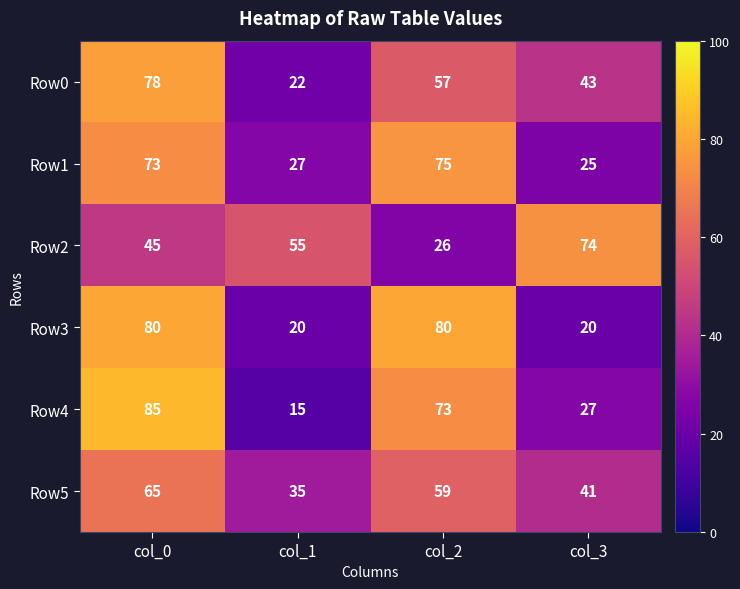

What is the sum of the Row1 values at col_2 and col_1?

102